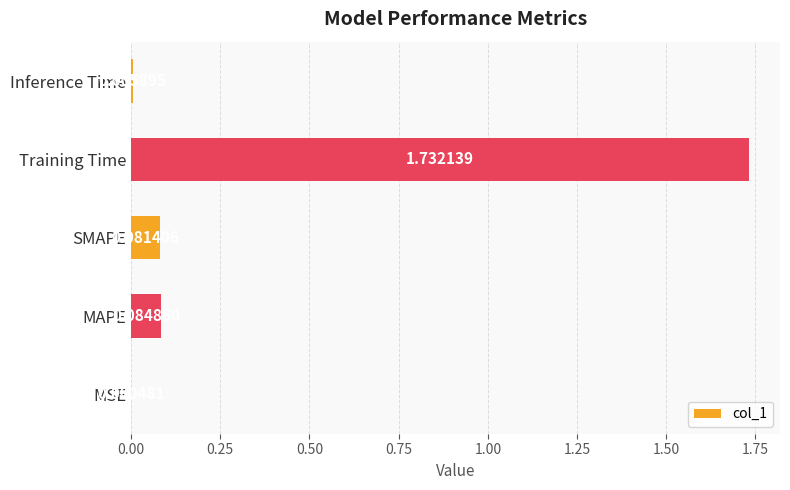

What is the change in value from MSE to MAPE?

+0.1